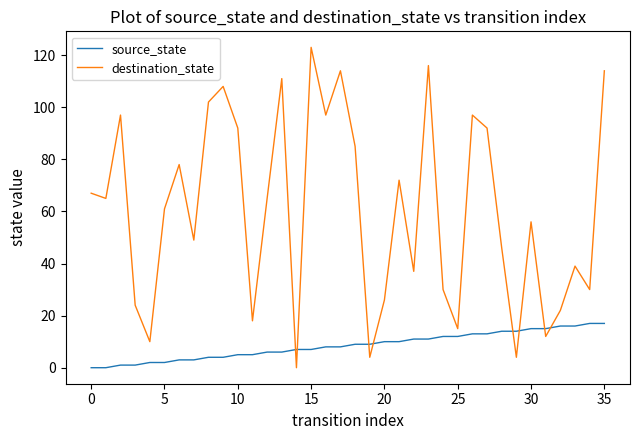

Which series has the largest range (max minus min)?

destination_state